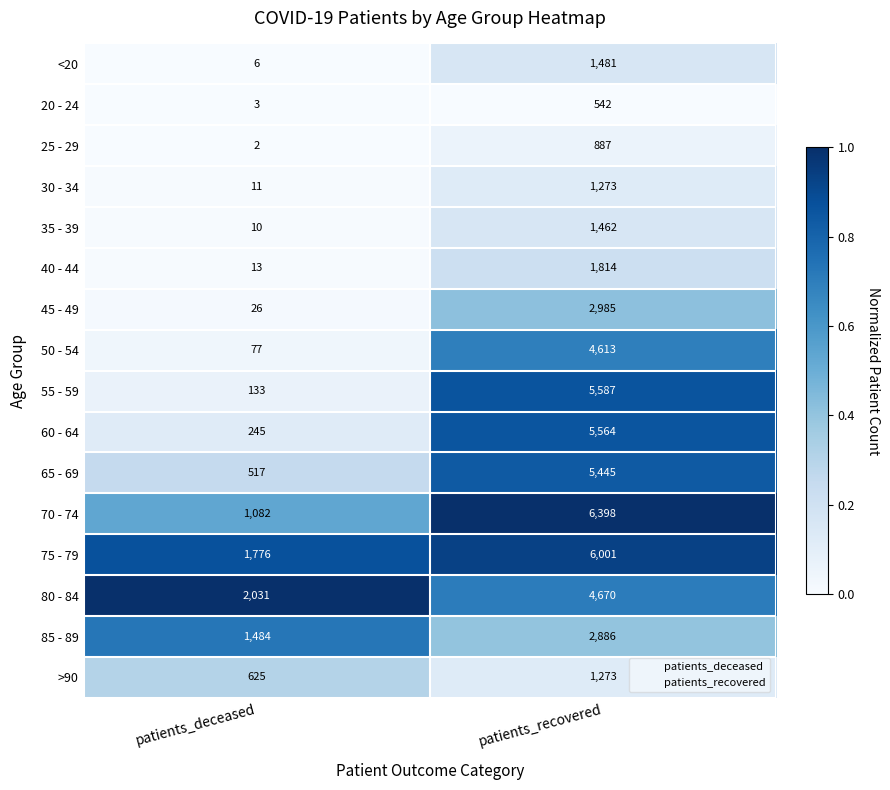

Is it true that 75 - 79 equals 748 at patients_deceased?

False